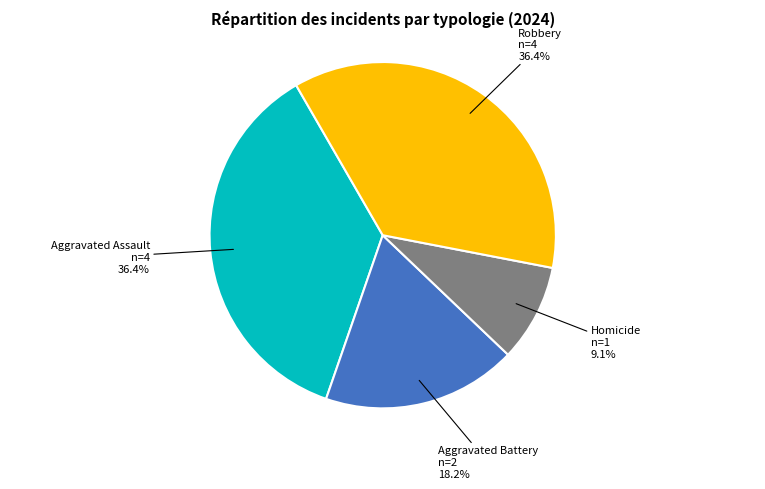

Is there any slice that represents more than half of the pie?

No